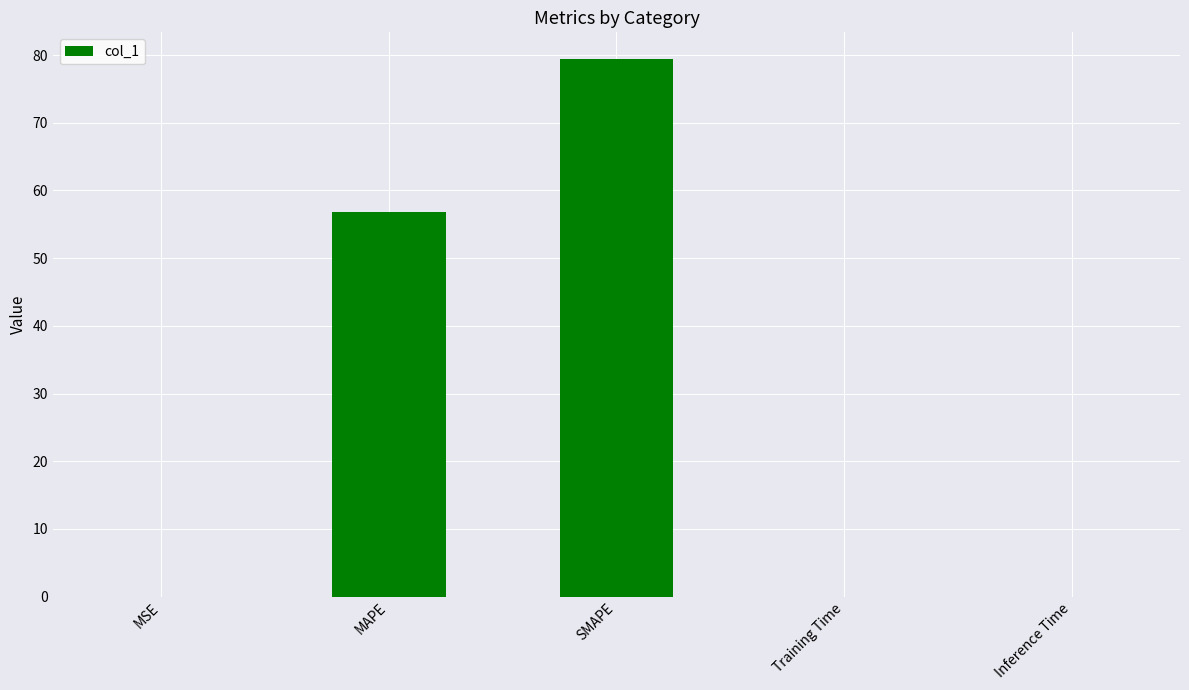

What is the change in value from MAPE to SMAPE?

+22.6